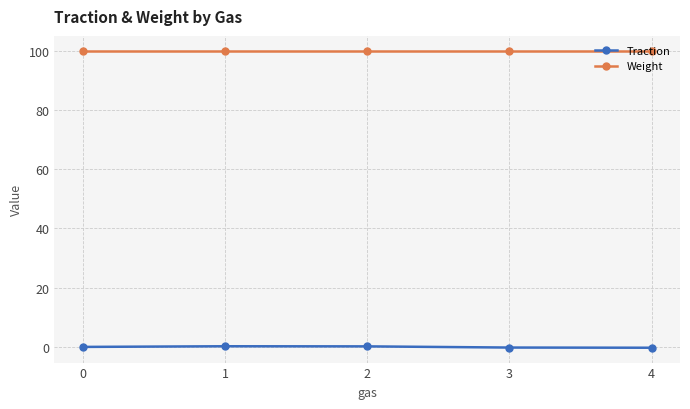

How many categories are shown in the chart?

5